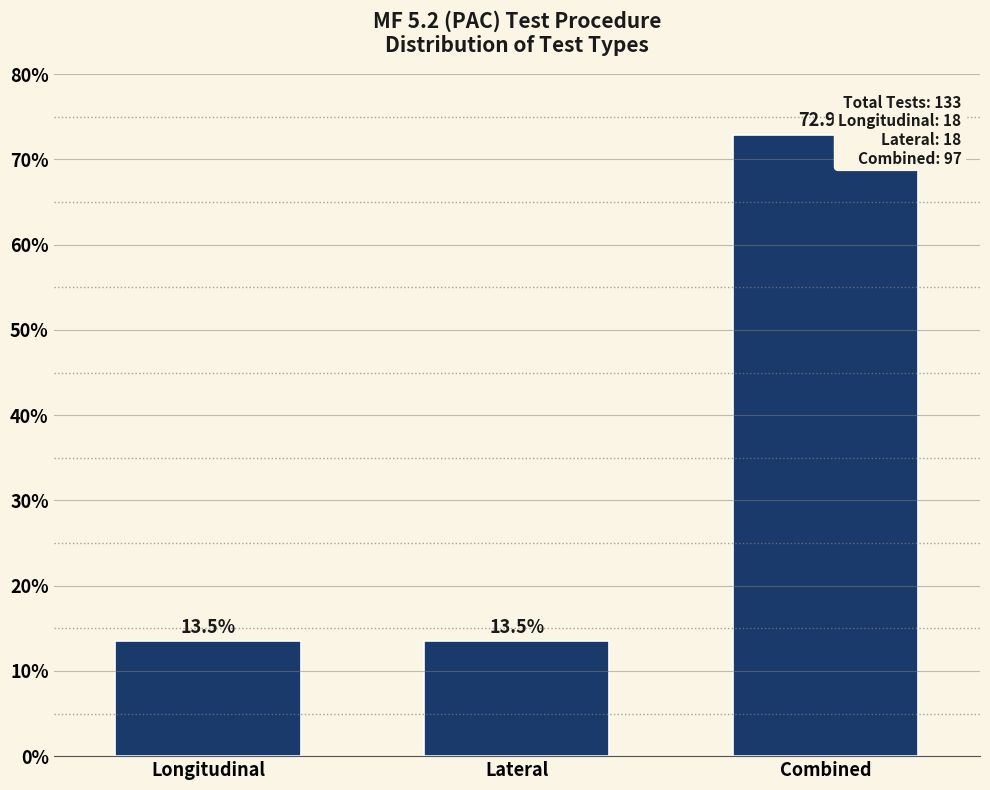

Reading left to right, transcribe all the data shown in this chart.

Longitudinal=13.5	Lateral=13.5	Combined=72.9